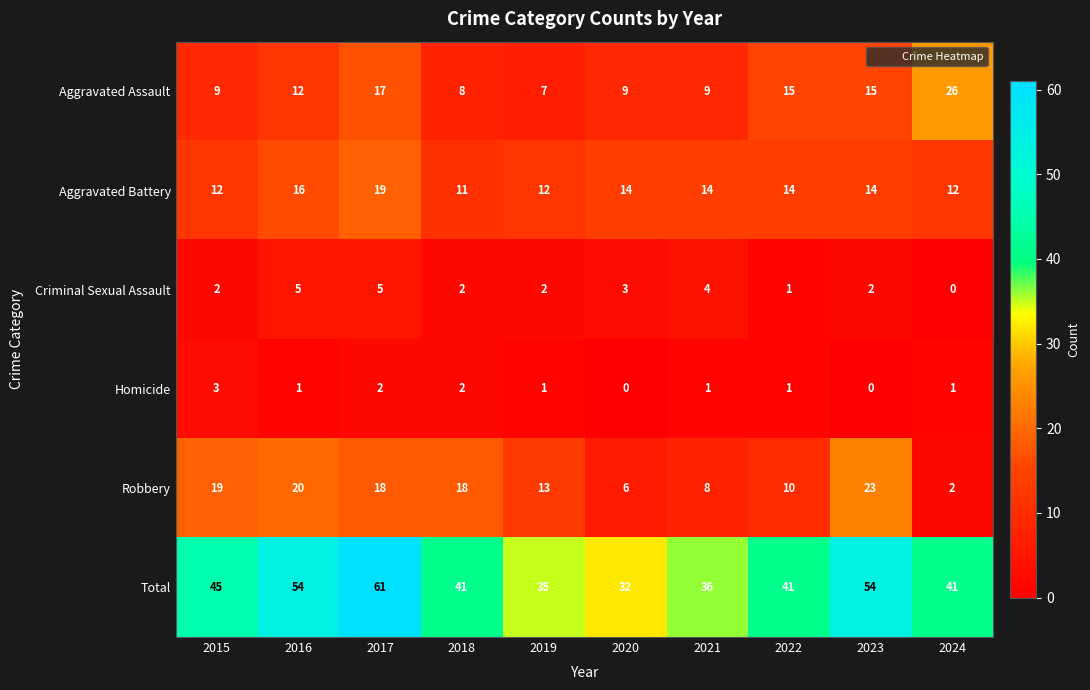

The value of Robbery at 2020 is 10. True or false?

False